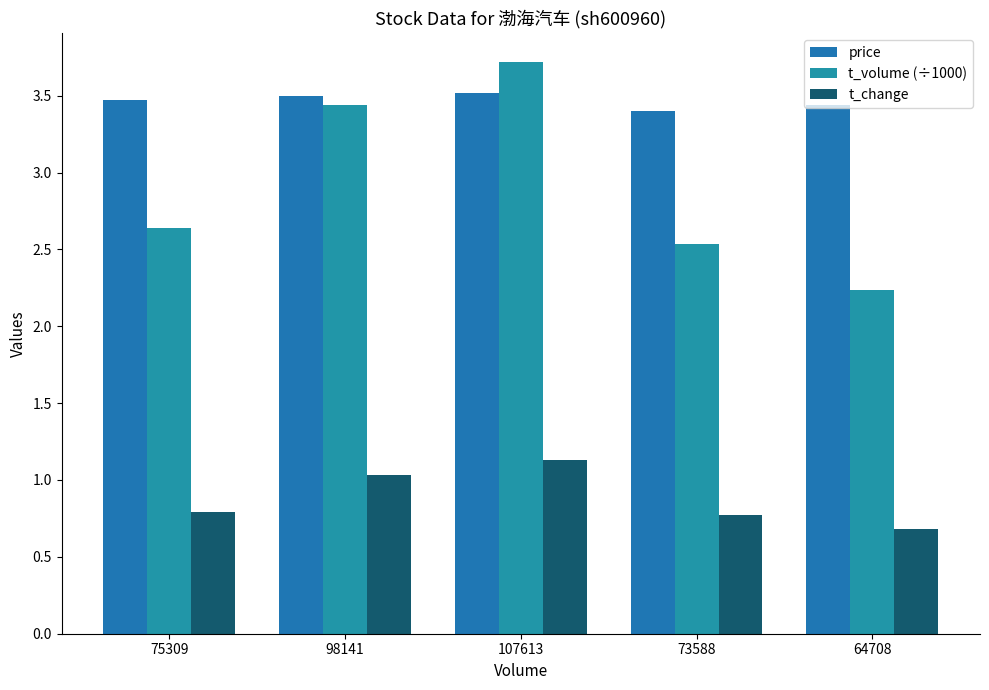

Rank the series by their maximum value, from highest to lowest.

t_volume (÷1000), price, t_change